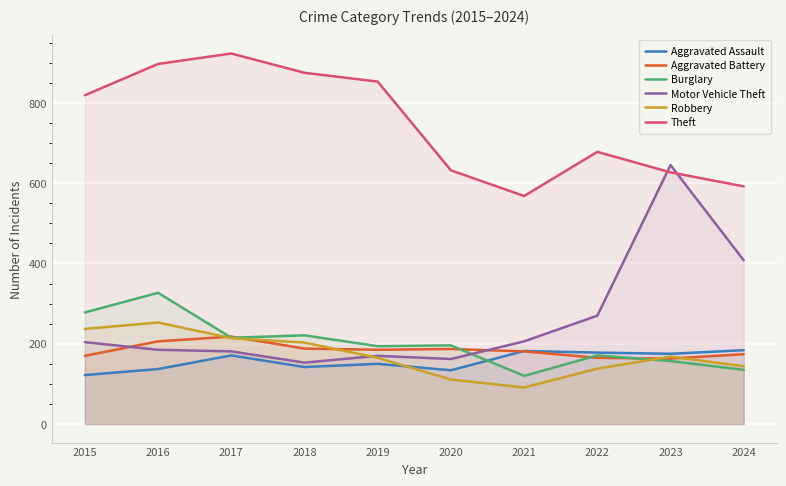

How many data points in Aggravated Battery are above 185?

4